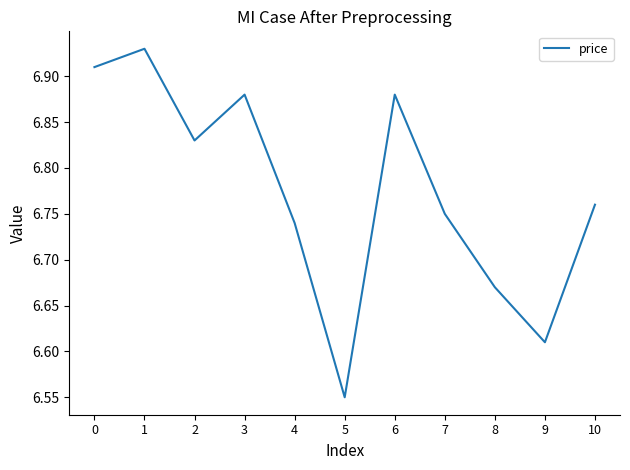

How many values are between 6 and 7?

11